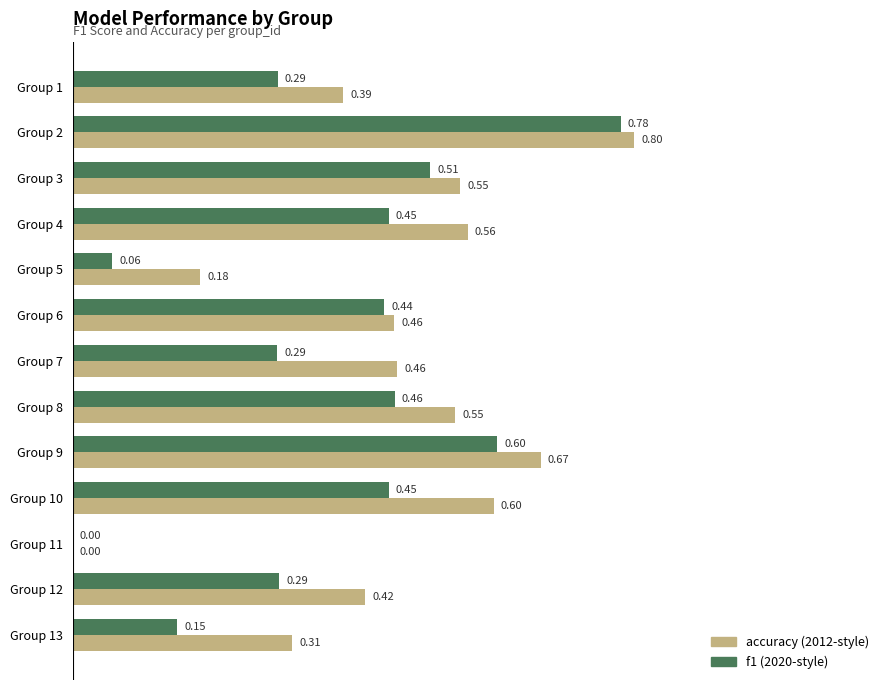

Count the number of categories in the chart.

13